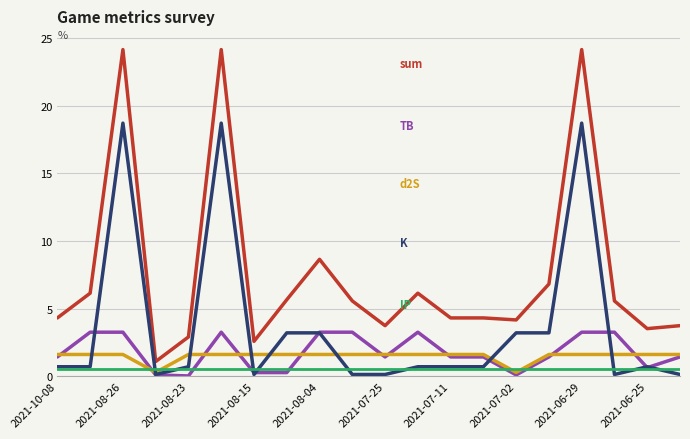

What is the greatest value displayed?

24.1